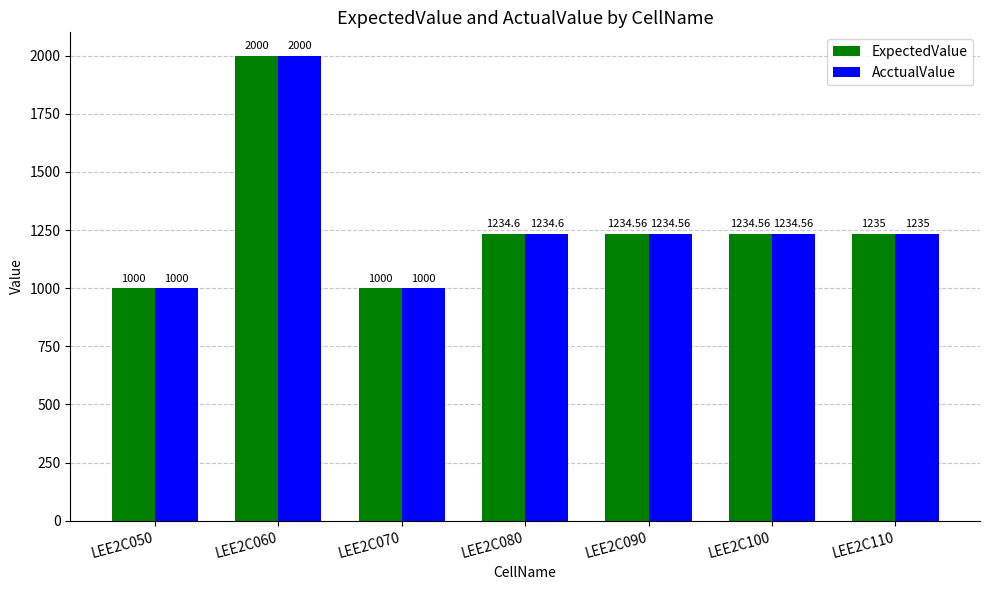

Count the number of data series in this chart.

2